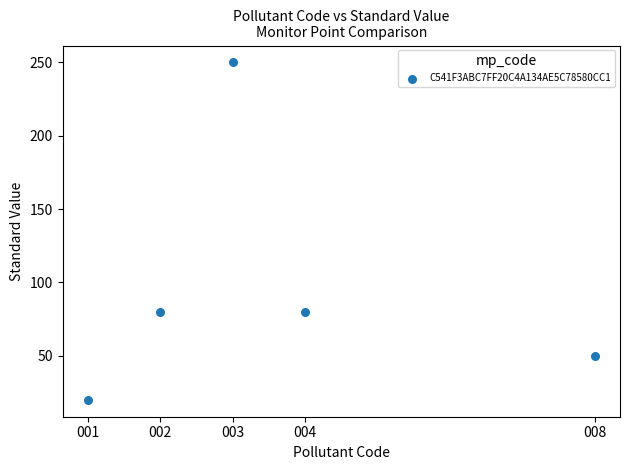

What is the range of X values (max minus min)?

7